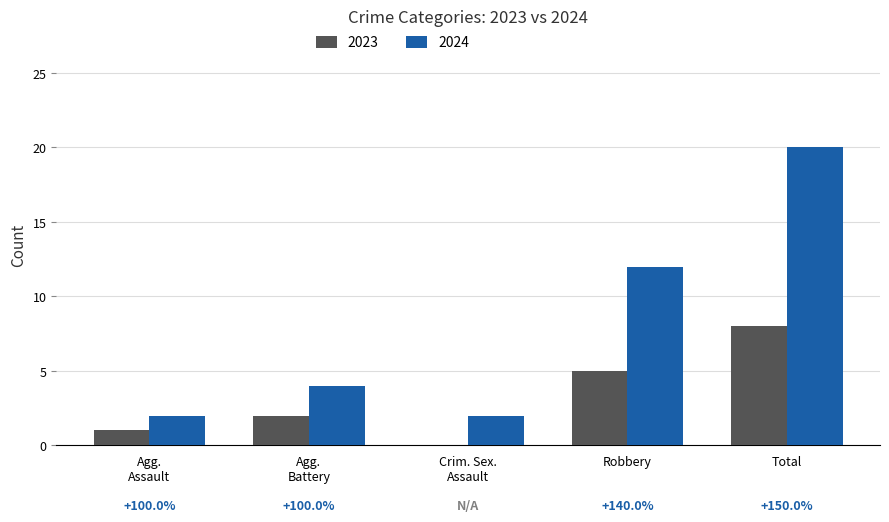

The value of 2023 at Robbery is 3. True or false?

False